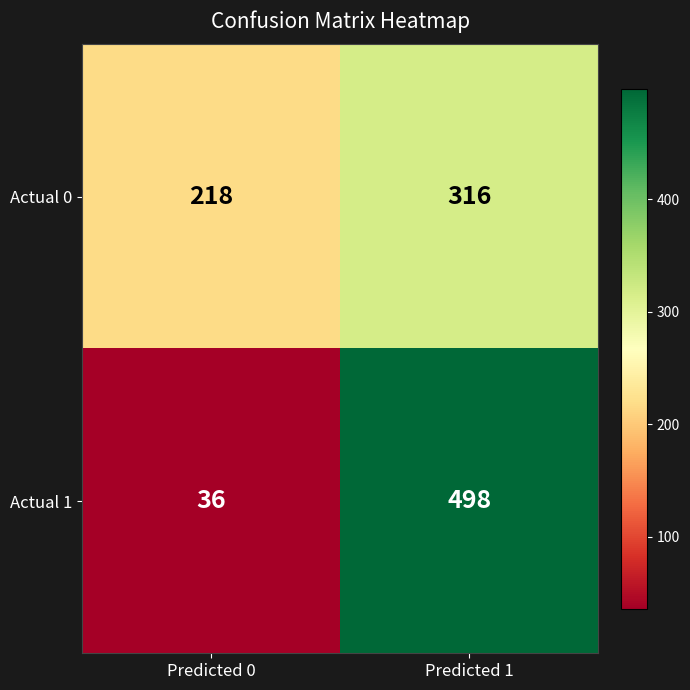

The value of Actual 1 at Predicted 0 is 9. True or false?

False